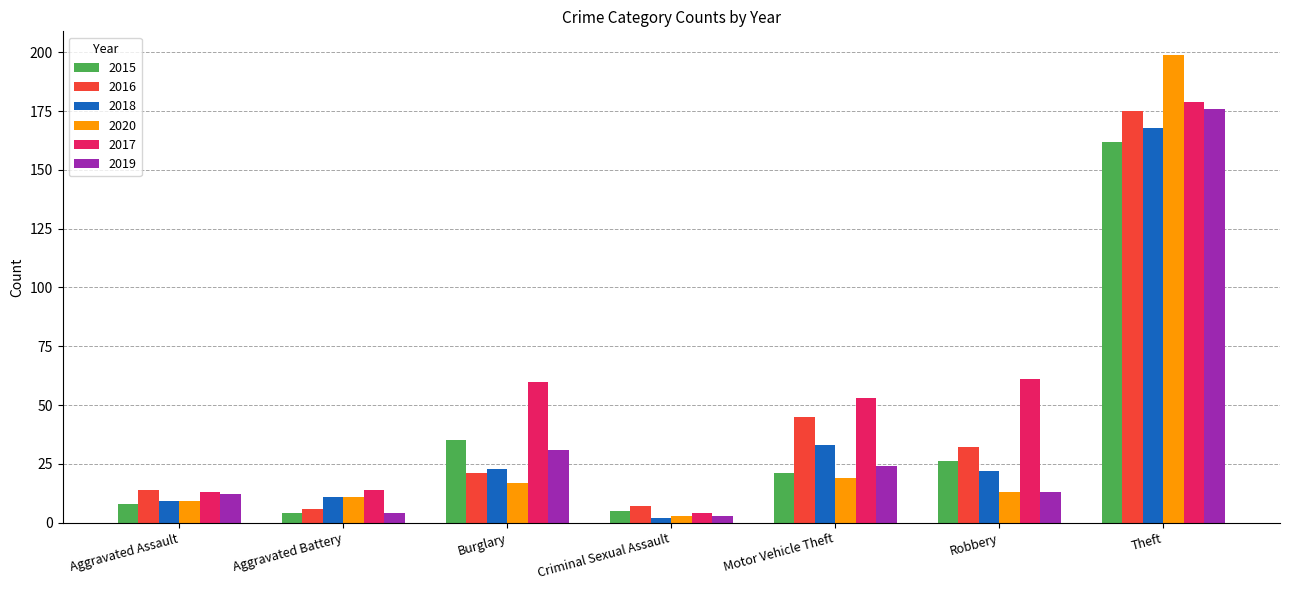

The value of 2018 at Aggravated Assault is 9. True or false?

True